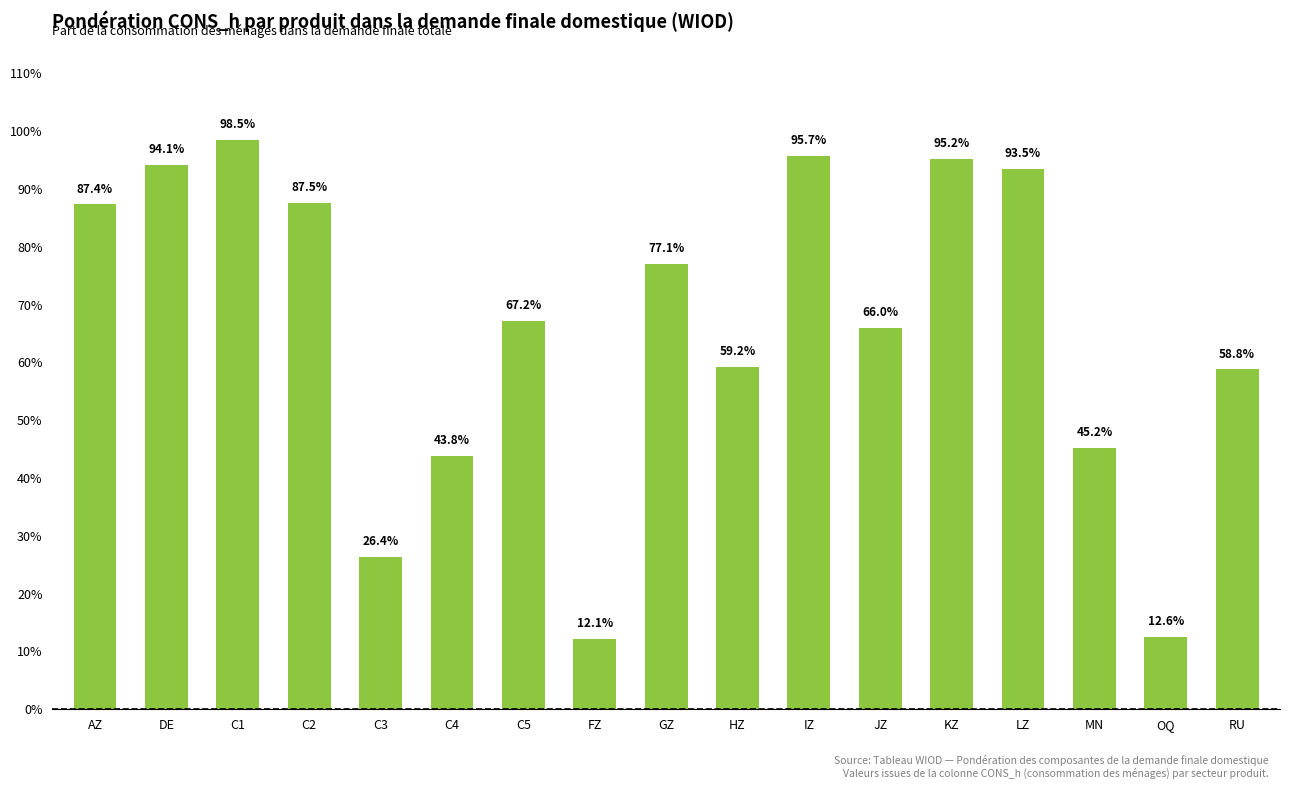

List the labels in order of value, smallest first.

FZ, OQ, C3, C4, MN, RU, HZ, JZ, C5, GZ, AZ, C2, LZ, DE, KZ, IZ, C1